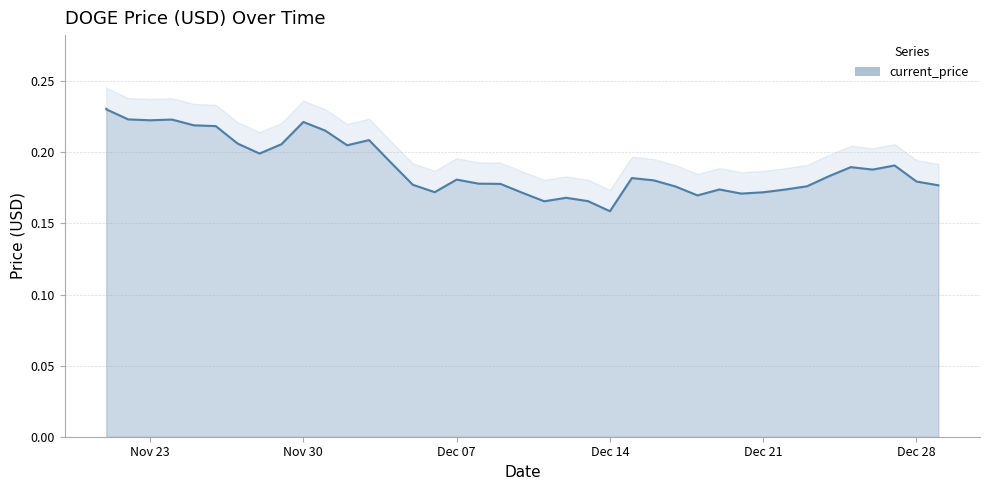

Reading left to right, what are all the values shown in this chart?

0.2	0.2	0.2	0.2	0.2	0.2	0.2	0.2	0.2	0.2	0.2	0.2	0.2	0.2	0.2	0.2	0.2	0.2	0.2	0.2	0.2	0.2	0.2	0.2	0.2	0.2	0.2	0.2	0.2	0.2	0.2	0.2	0.2	0.2	0.2	0.2	0.2	0.2	0.2	0.2